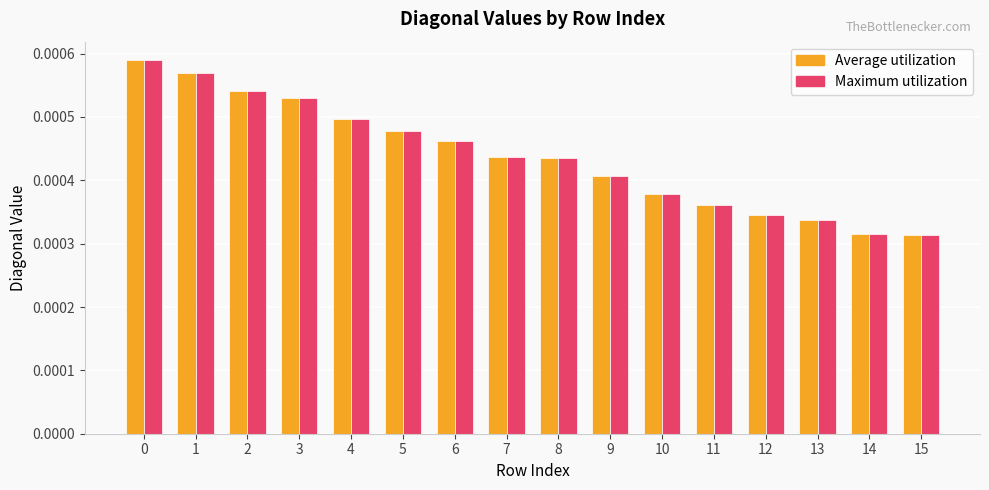

At how many categories does at least one series exceed 0?

16